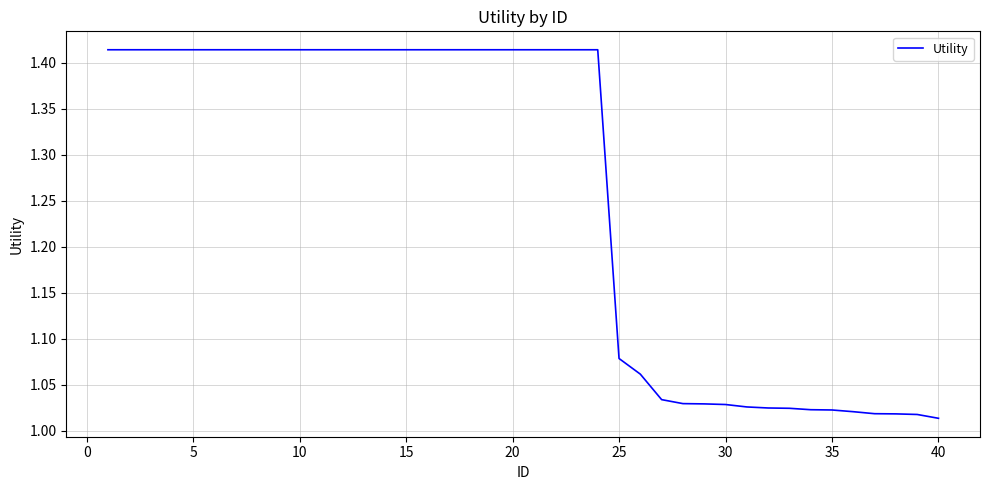

What is the difference between the maximum and minimum values?

0.4